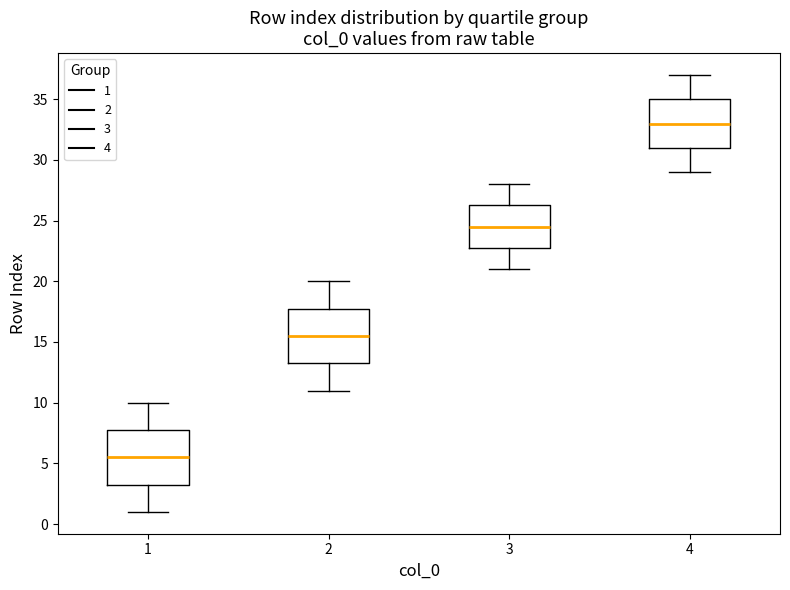

Which box's median line is the highest?

4